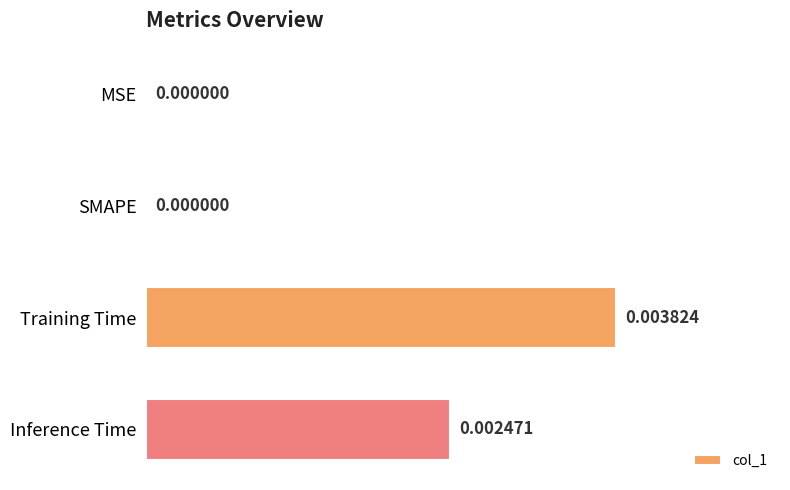

Between SMAPE and Training Time, which is larger?

Training Time